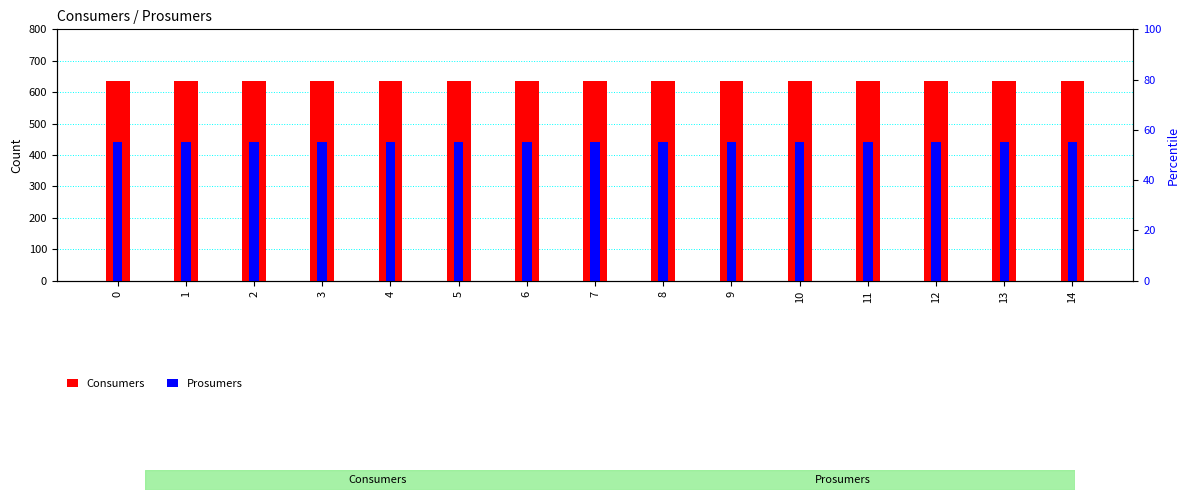

What is the value of the Consumers bar at the 9th from the left?

635